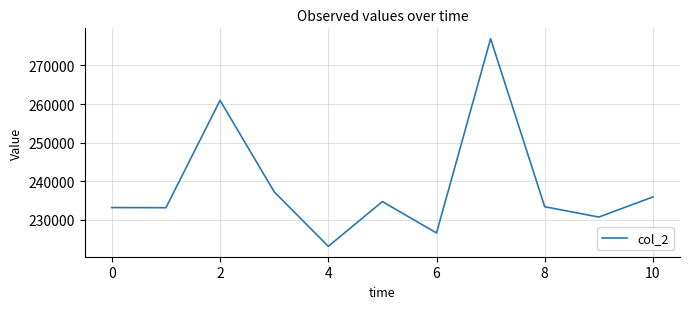

What is the maximum value shown in the chart?

276916